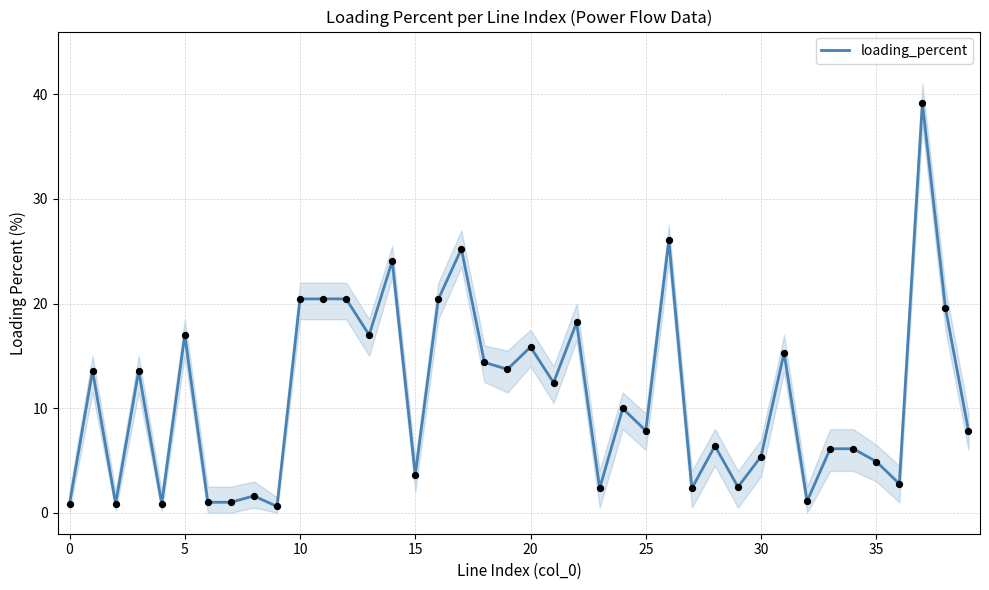

What is the highest value of the loading_percent series?

39.2